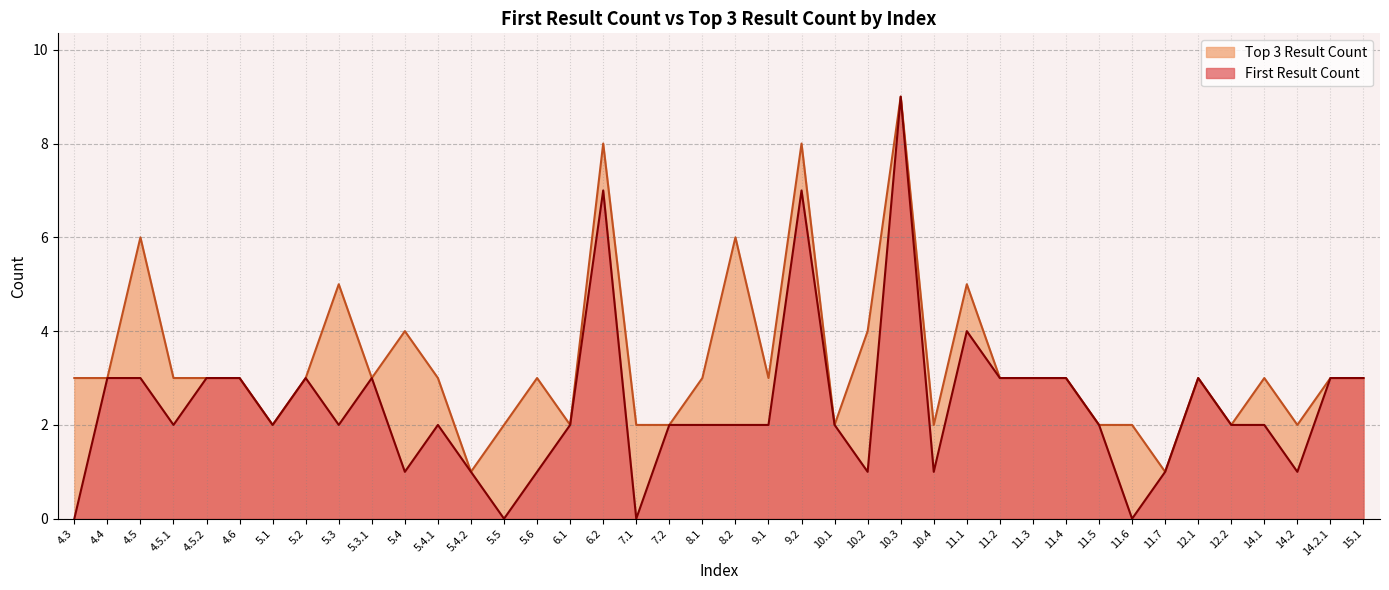

Reading left to right, extract all data points from this chart.

First Result Count: 4.3=0	4.4=3	4.5=3	4.5.1=2	4.5.2=3	4.6=3	5.1=2	5.2=3	5.3=2	5.3.1=3	5.4=1	5.4.1=2	5.4.2=1	5.5=0	5.6=1	6.1=2	6.2=7	7.1=0	7.2=2	8.1=2	8.2=2	9.1=2	9.2=7	10.1=2	10.2=1	10.3=9	10.4=1	11.1=4	11.2=3	11.3=3	11.4=3	11.5=2	11.6=0	11.7=1	12.1=3	12.2=2	14.1=2	14.2=1	14.2.1=3	15.1=3
Top 3 Result Count: 4.3=3	4.4=3	4.5=6	4.5.1=3	4.5.2=3	4.6=3	5.1=2	5.2=3	5.3=5	5.3.1=3	5.4=4	5.4.1=3	5.4.2=1	5.5=2	5.6=3	6.1=2	6.2=8	7.1=2	7.2=2	8.1=3	8.2=6	9.1=3	9.2=8	10.1=2	10.2=4	10.3=9	10.4=2	11.1=5	11.2=3	11.3=3	11.4=3	11.5=2	11.6=2	11.7=1	12.1=3	12.2=2	14.1=3	14.2=2	14.2.1=3	15.1=3